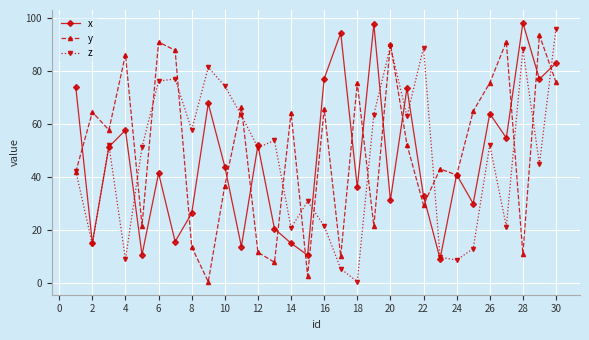

What is the maximum value shown in the chart?

98.3